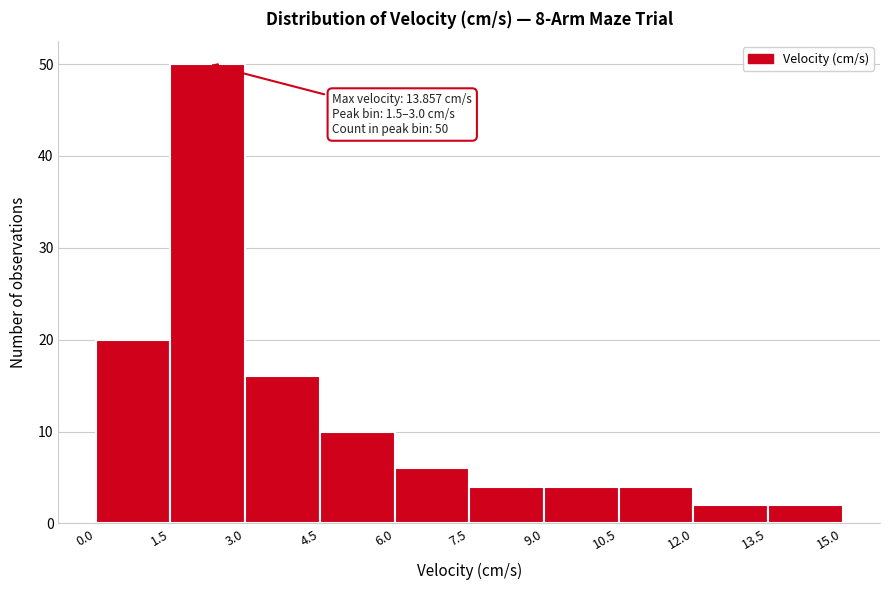

Over which range of the x-axis is the bar tallest?

1.5 to 3.0